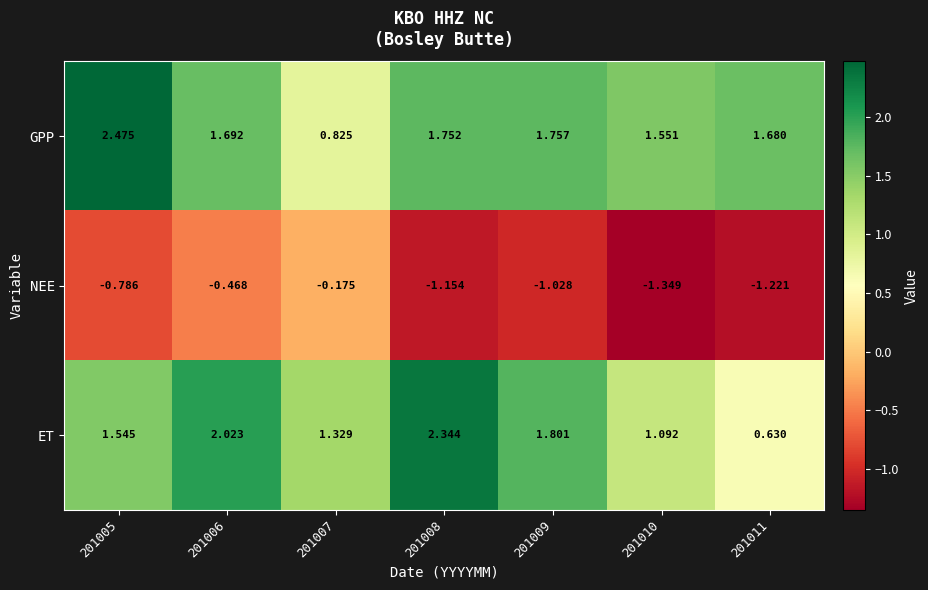

At 201011, list the series in order from largest to smallest.

GPP, ET, NEE